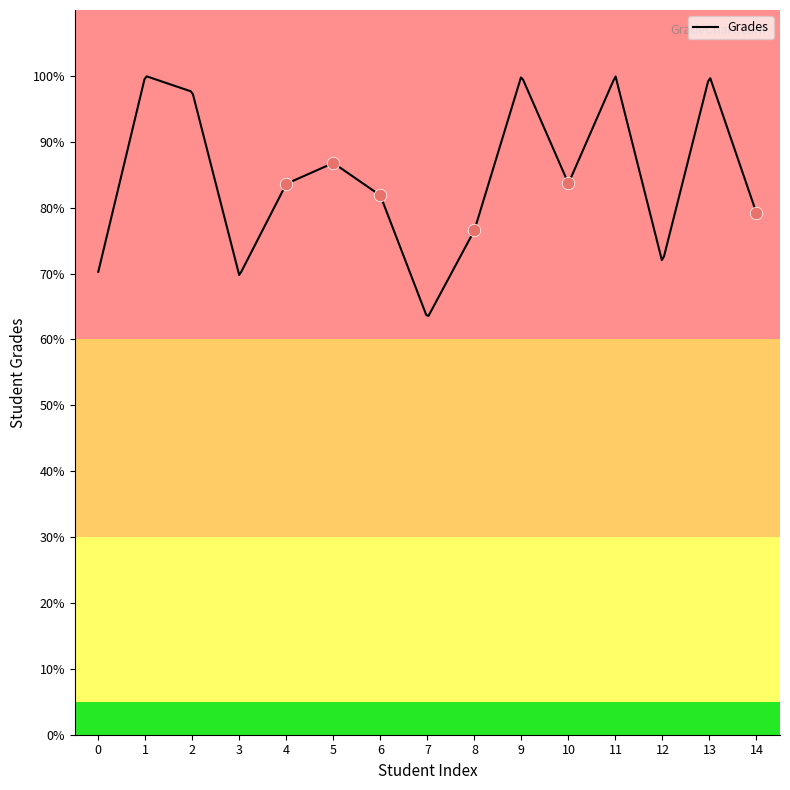

What is the difference between the maximum and minimum values?

36.4